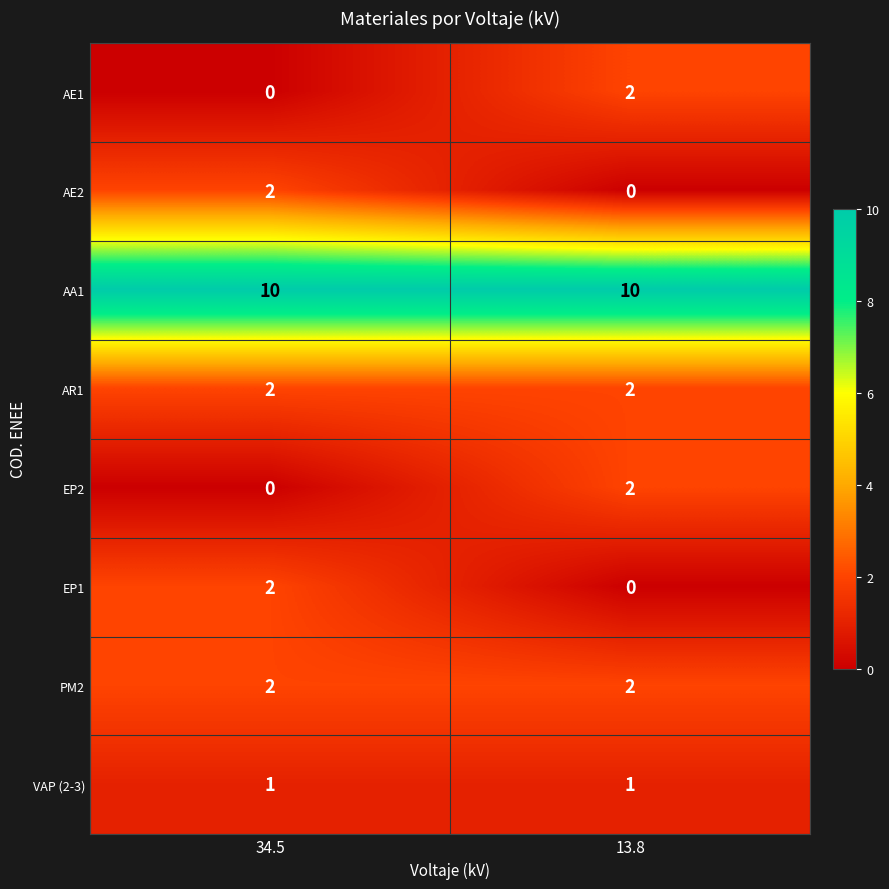

What is the difference between the highest and lowest values at 13.8?

10